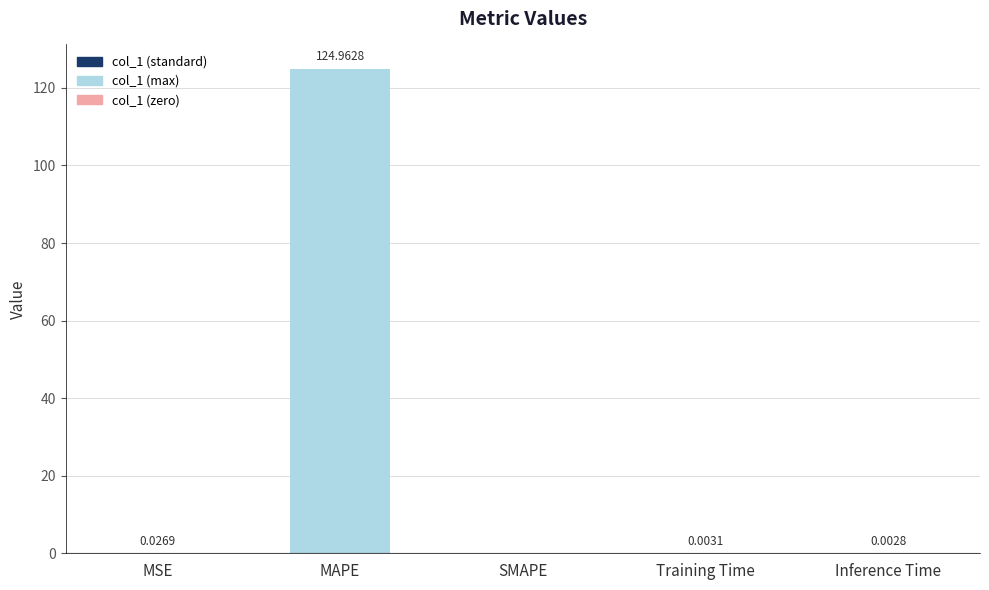

What is the sum of all values?

125.0